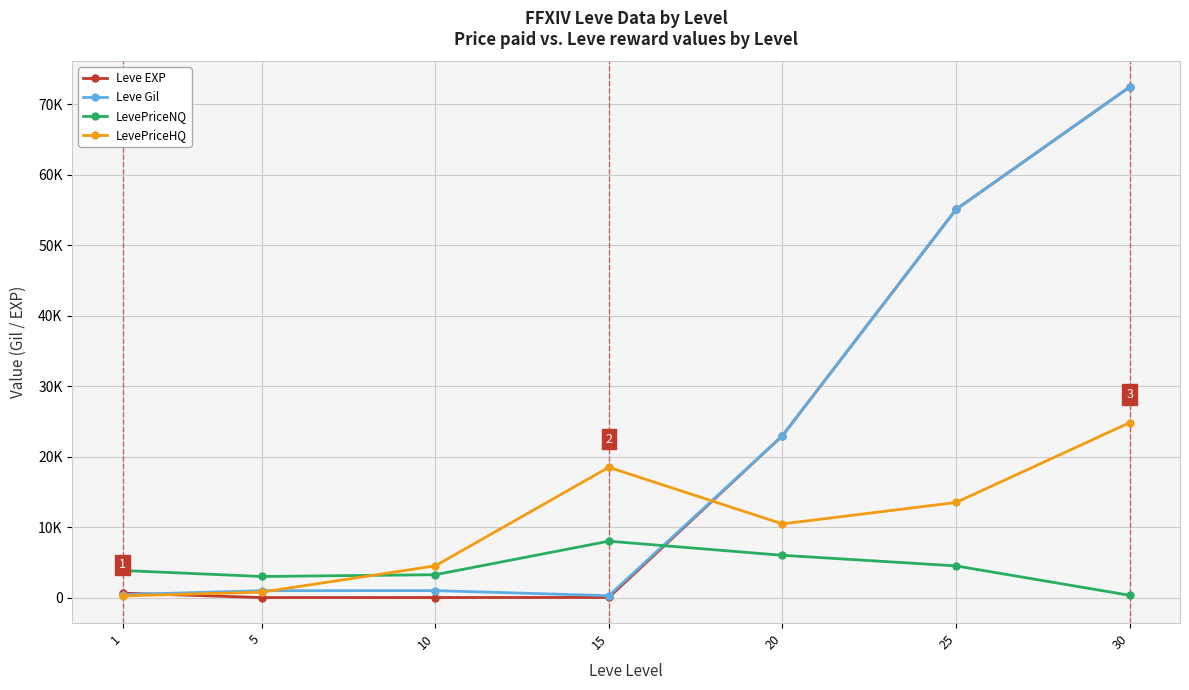

Which series changed the most between 1 and 20?

Leve Gil